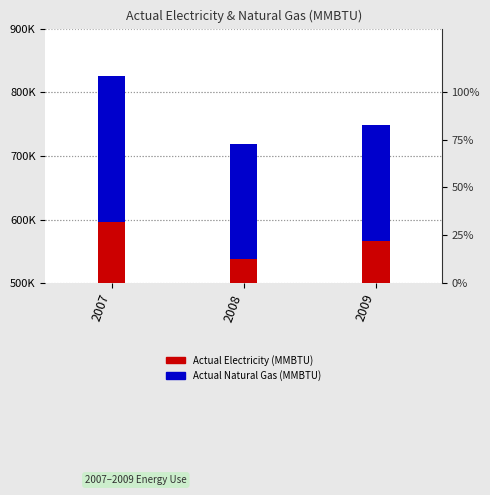

Which series has the largest total across all categories?

Actual Electricity (MMBTU)